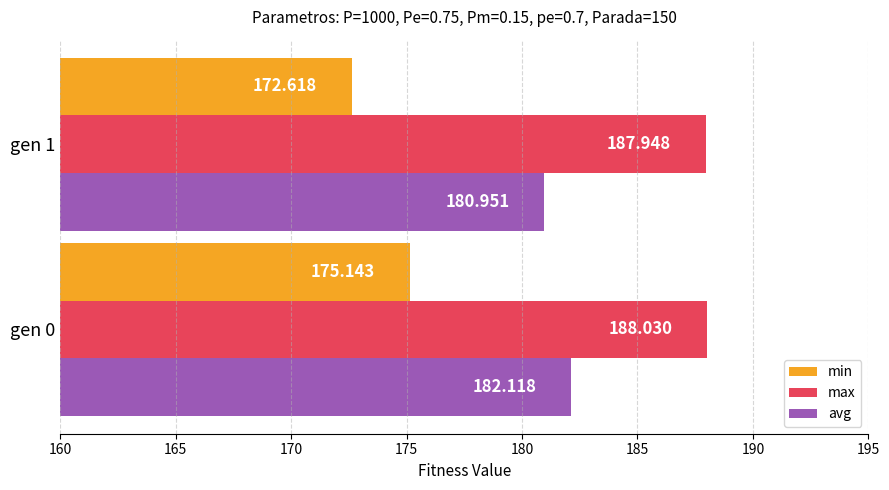

At how many categories does at least one series exceed 183?

2